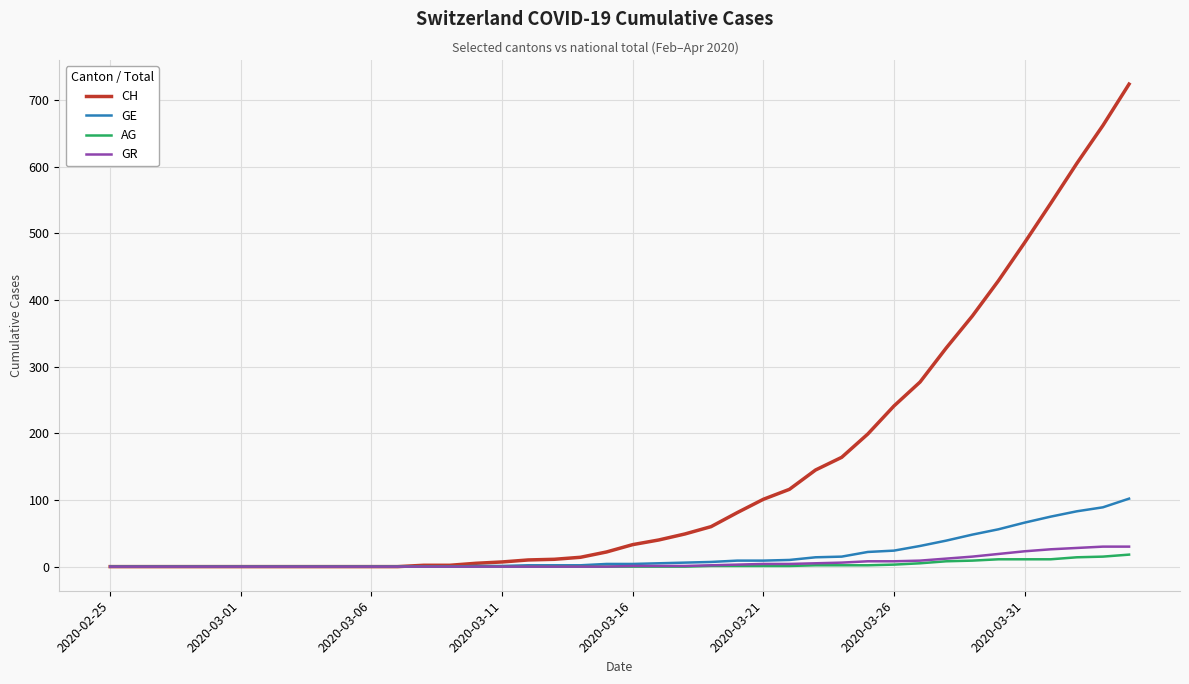

Reading left to right, what are all the values shown in this chart?

CH: 0	0	0	0	0	0	0	0	0	0	0	0	2	2	5	7	10	11	14	22	33	40	49	60	81	101	116	145	164	199	241	277	328	376	429	486	545	605	662	724
GE: 0	0	0	0	0	0	0	0	0	0	0	0	0	0	1	1	2	2	2	4	4	5	6	7	9	9	10	14	15	22	24	31	39	48	56	66	75	83	89	102
AG: 0	0	0	0	0	0	0	0	0	0	0	0	0	0	0	0	0	0	0	0	0	0	0	1	1	1	1	2	2	2	3	5	8	9	11	11	11	14	15	18
GR: 0	0	0	0	0	0	0	0	0	0	0	0	0	0	0	0	0	0	0	0	1	1	1	2	3	4	4	5	6	8	8	9	12	15	19	23	26	28	30	30